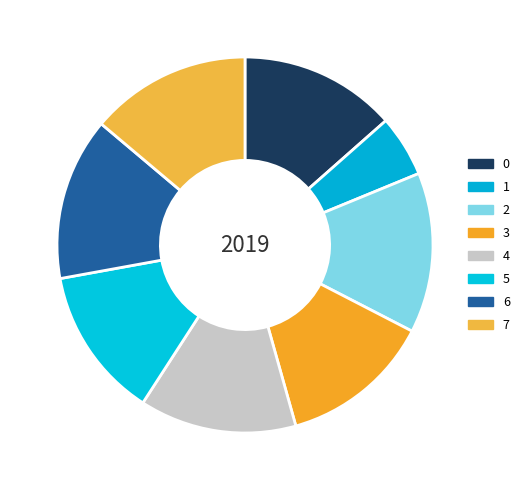

Which category has the smallest portion of the pie?

1